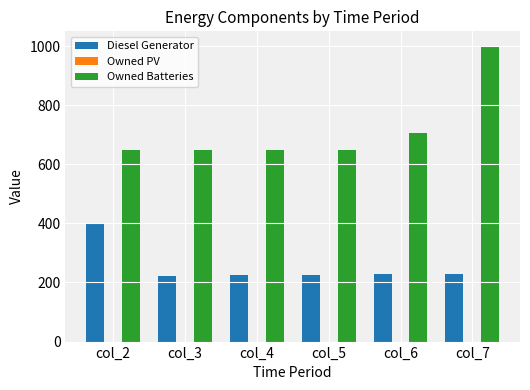

How many groups of bars are there?

6